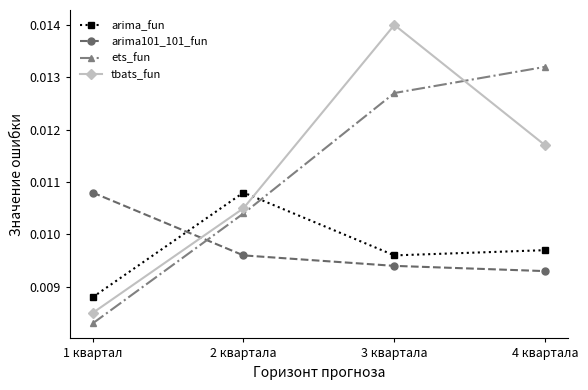

Is the value of ets_fun at 3 квартала greater than the value of arima101_101_fun at 1 квартал?

Yes